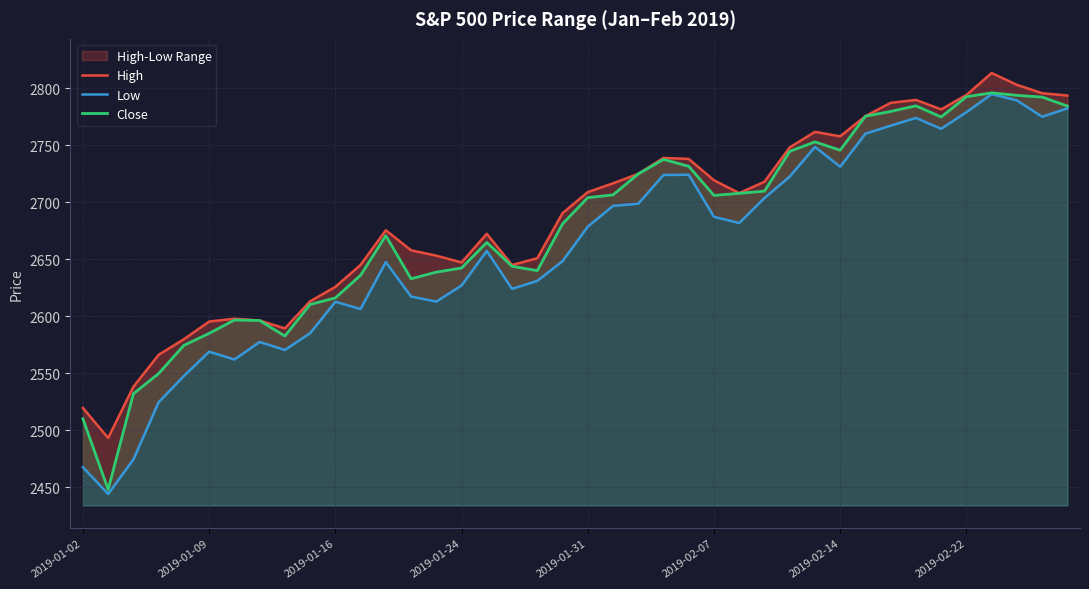

At 38, list the series in order from largest to smallest.

High, Close, Low